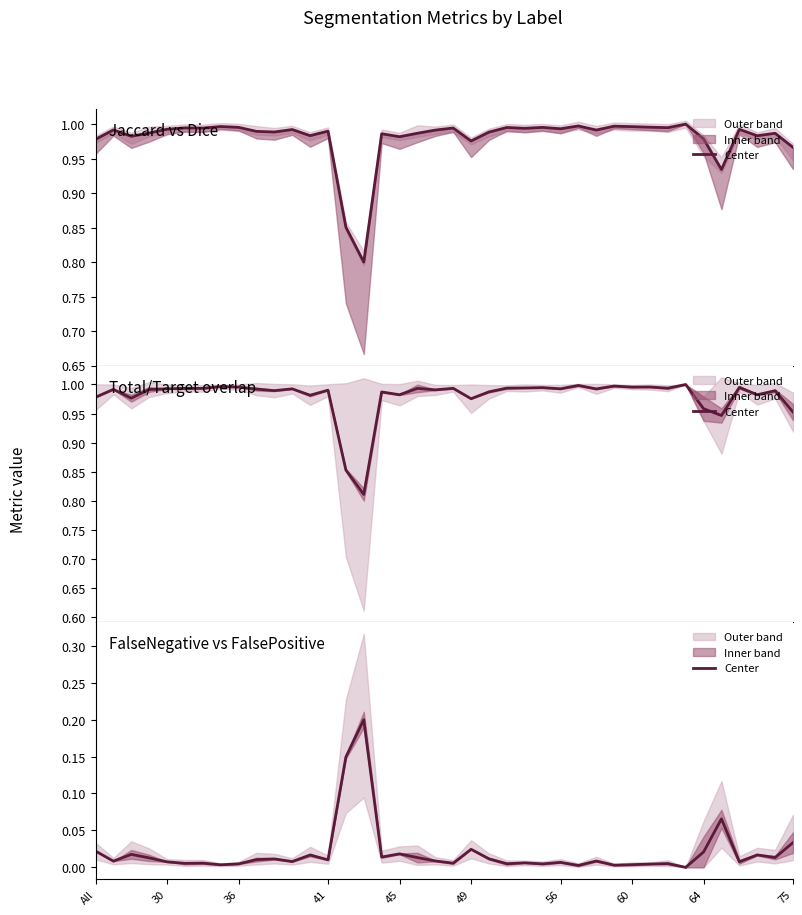

True or false: the data shows 0.0 at 41.

False